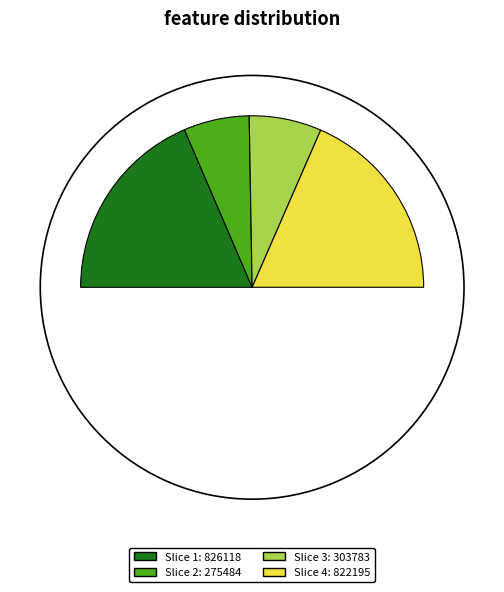

The 雨中花慢 四月初二日阴雨，访彦通屯云馆，联句用东坡韵 slice represents 50% of the pie. True or false?

False